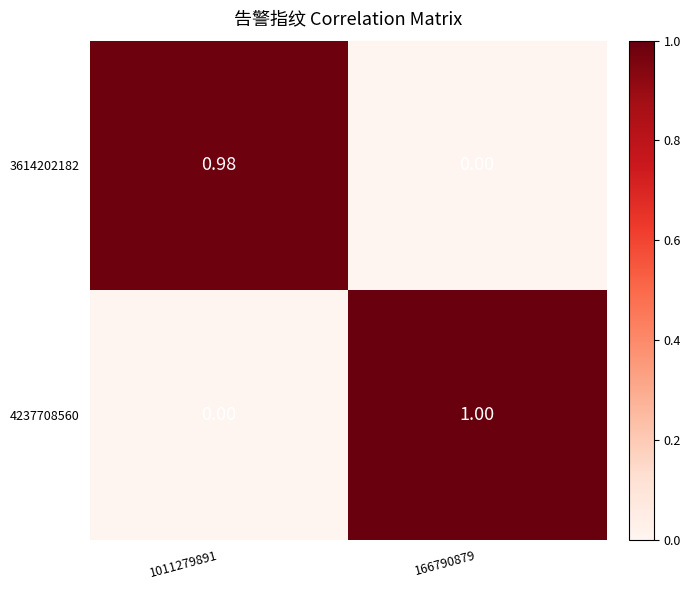

What is the maximum value shown in the chart?

1.0